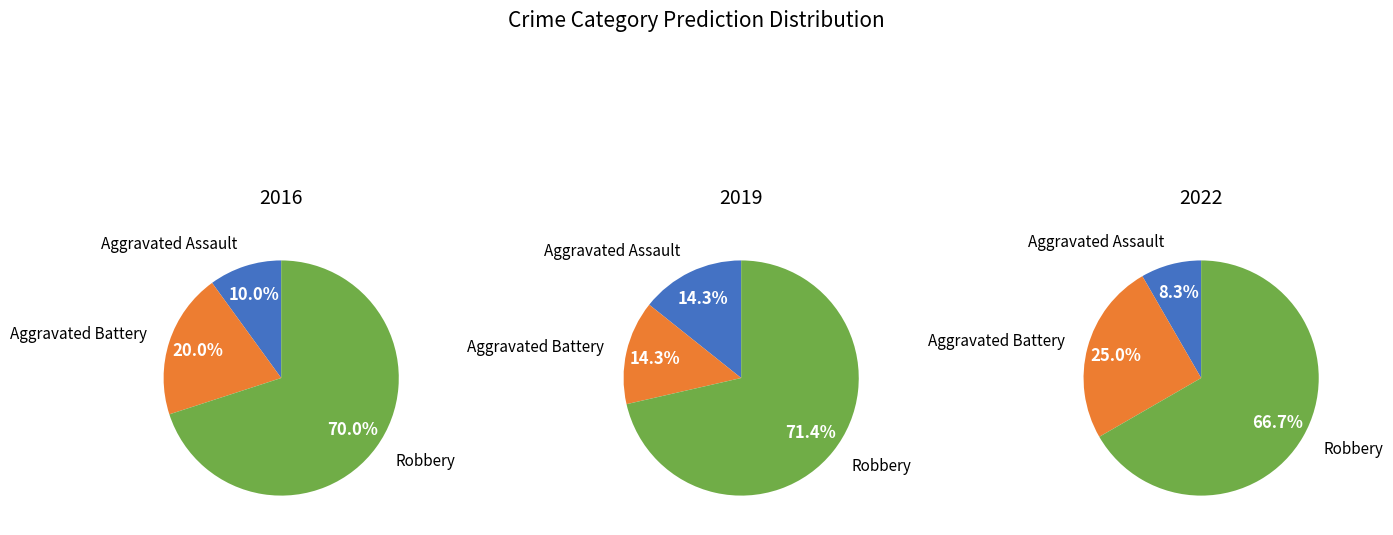

Does 2022 represent more than half of the total?

No